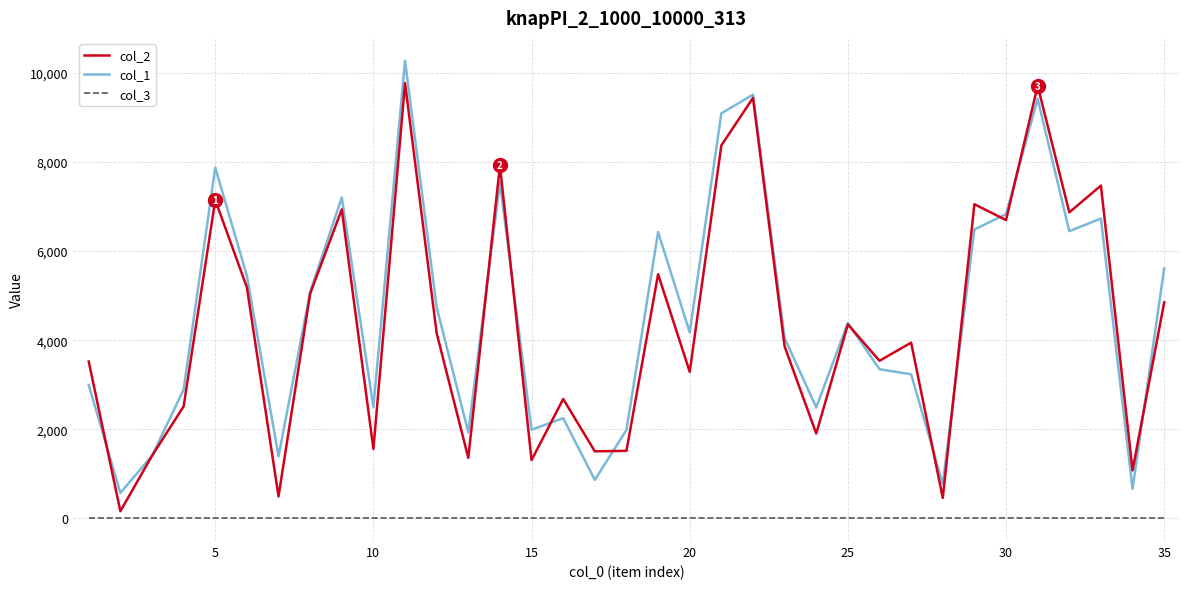

Rank the series by their maximum value, from lowest to highest.

col_3, col_2, col_1